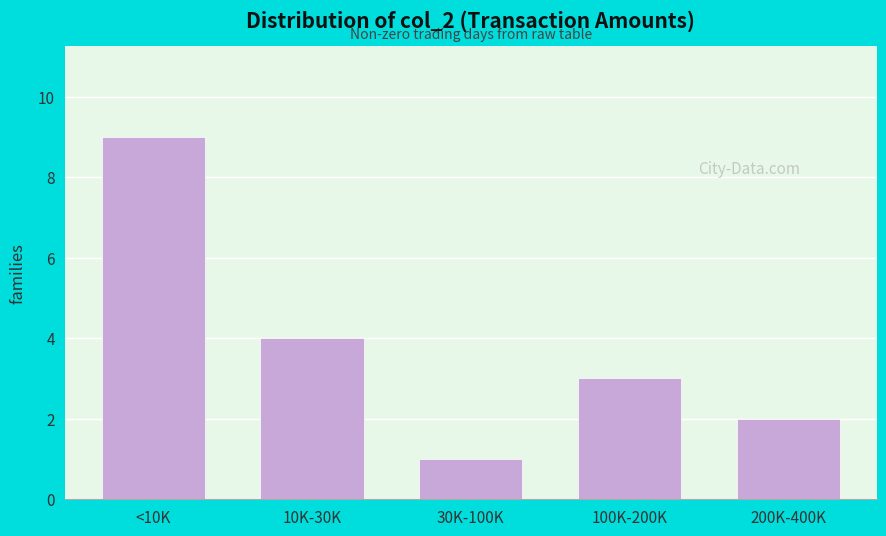

Reading left to right, extract all data points from this chart.

<10K=9	10K-30K=4	30K-100K=1	100K-200K=3	200K-400K=2